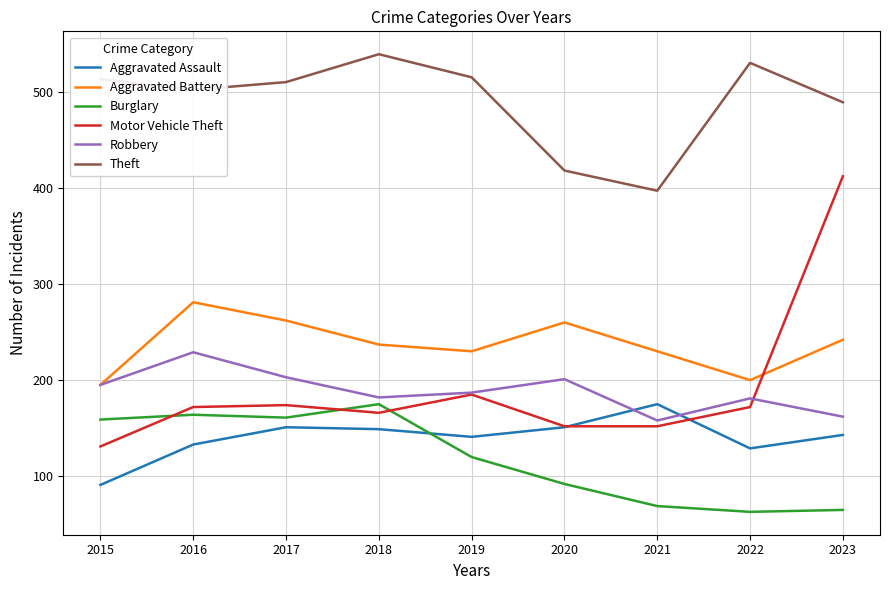

At which category does Theft reach its first local valley?

2016